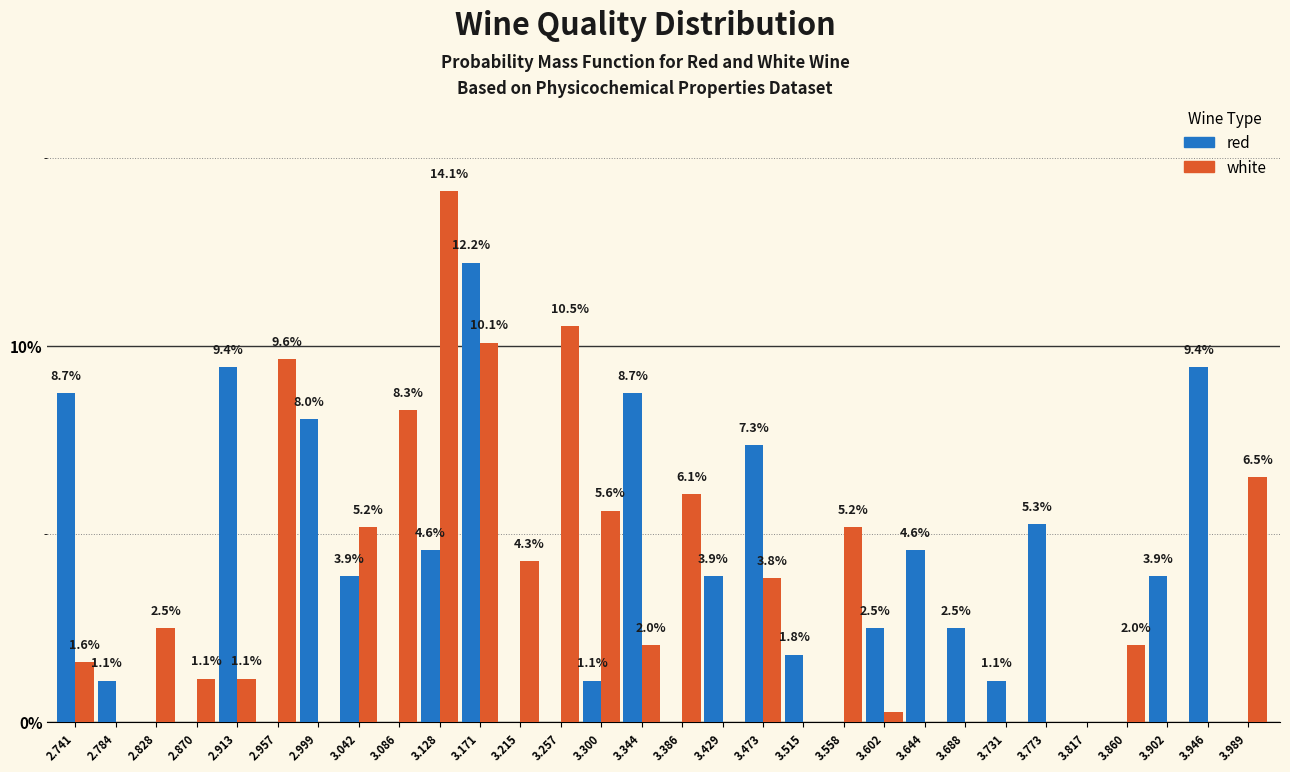

Read the red value at 2.999.

8.0